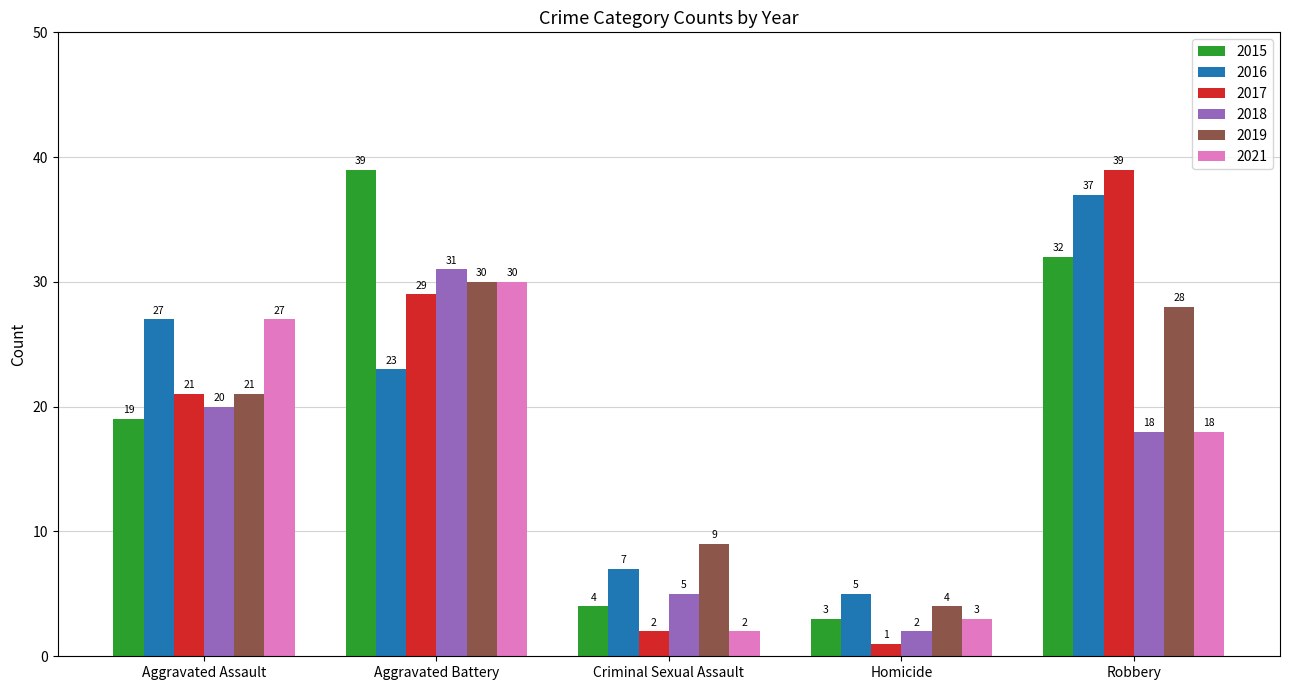

List the labels in order of 2018 value, largest first.

Aggravated Battery, Aggravated Assault, Robbery, Criminal Sexual Assault, Homicide